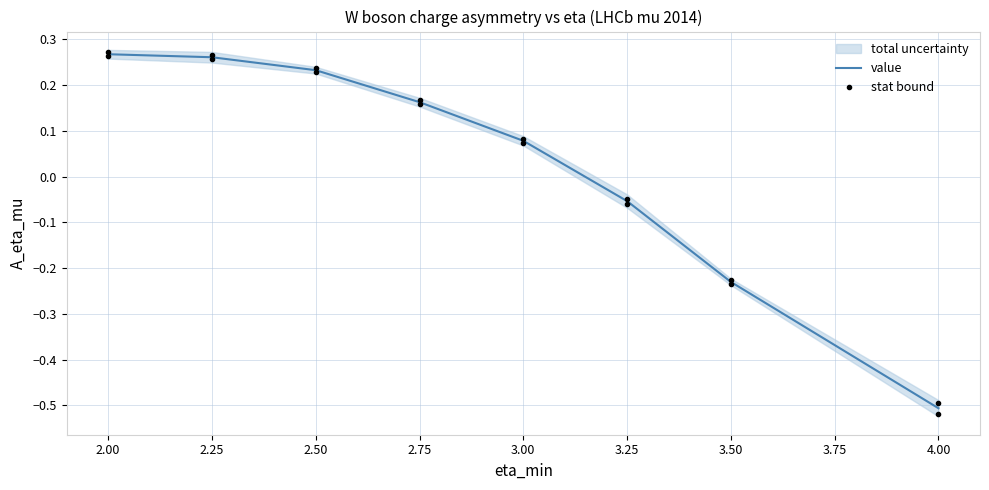

Reading right to left, list all the values displayed in this chart.

value: -0.5	-0.2	-0.1	0.1	0.2	0.2	0.3	0.3
stat bound: -0.5	-0.2	-0.1	0.1	0.2	0.2	0.3	0.3